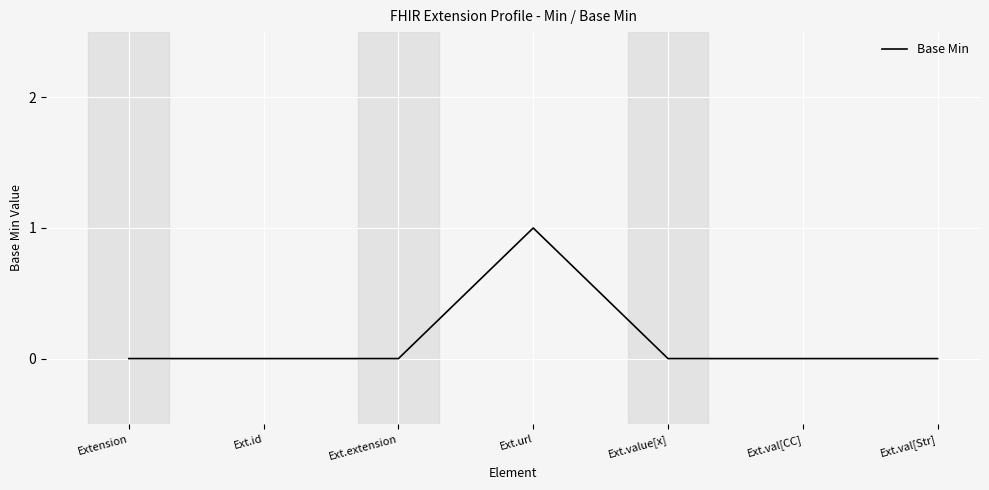

At which category does the chart reach its peak across all series?

Ext.url